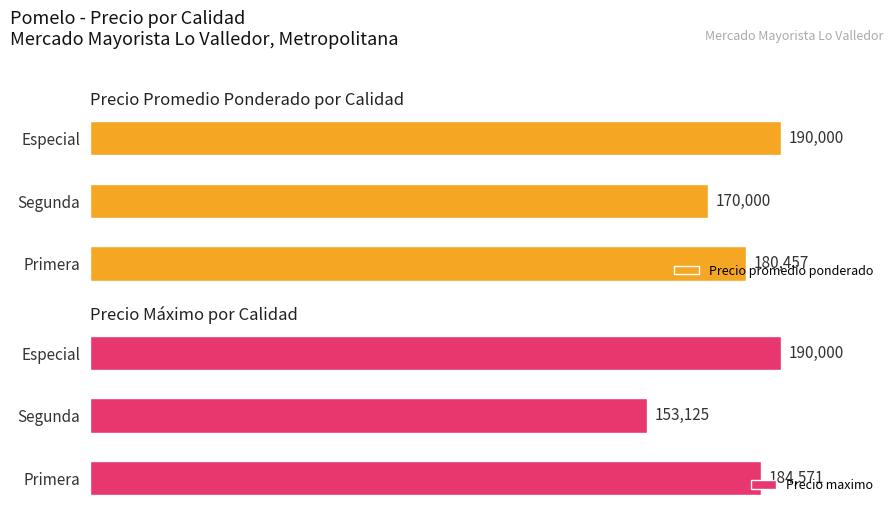

Where is Precio promedio ponderado nearest to the value 180000?

Primera